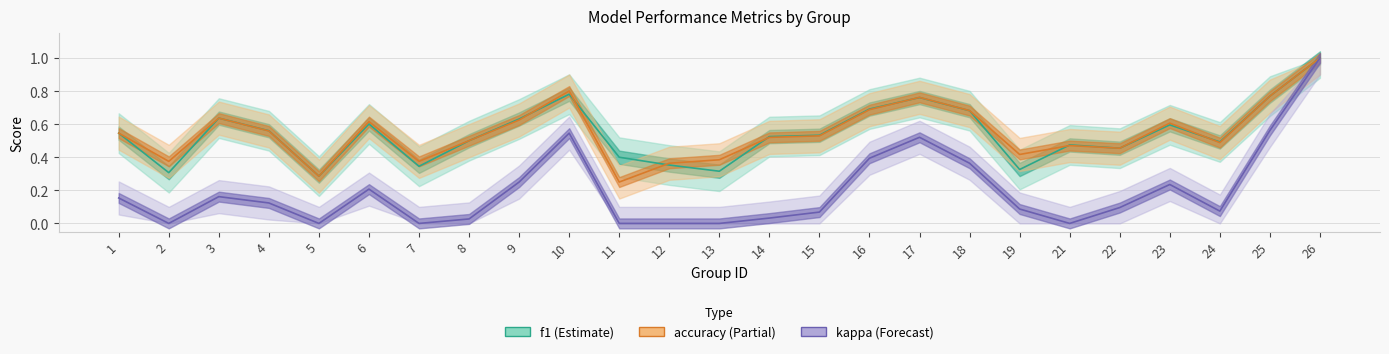

At which label is kappa closest to 0?

2